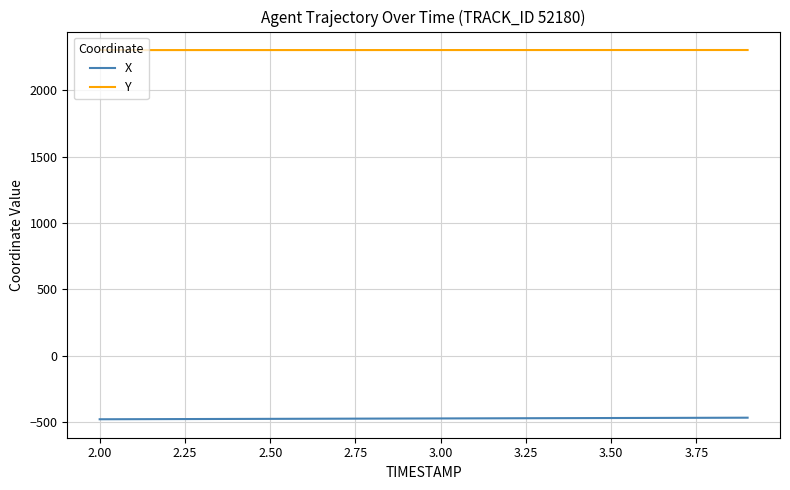

What are all the series names shown in the legend?

X, Y